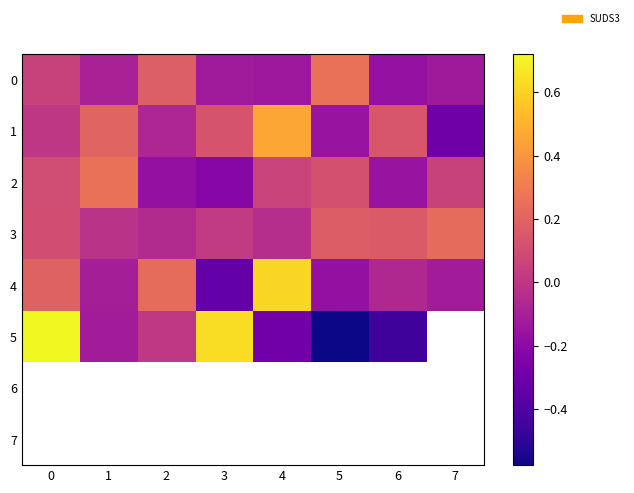

Count the number of categories in the chart.

8